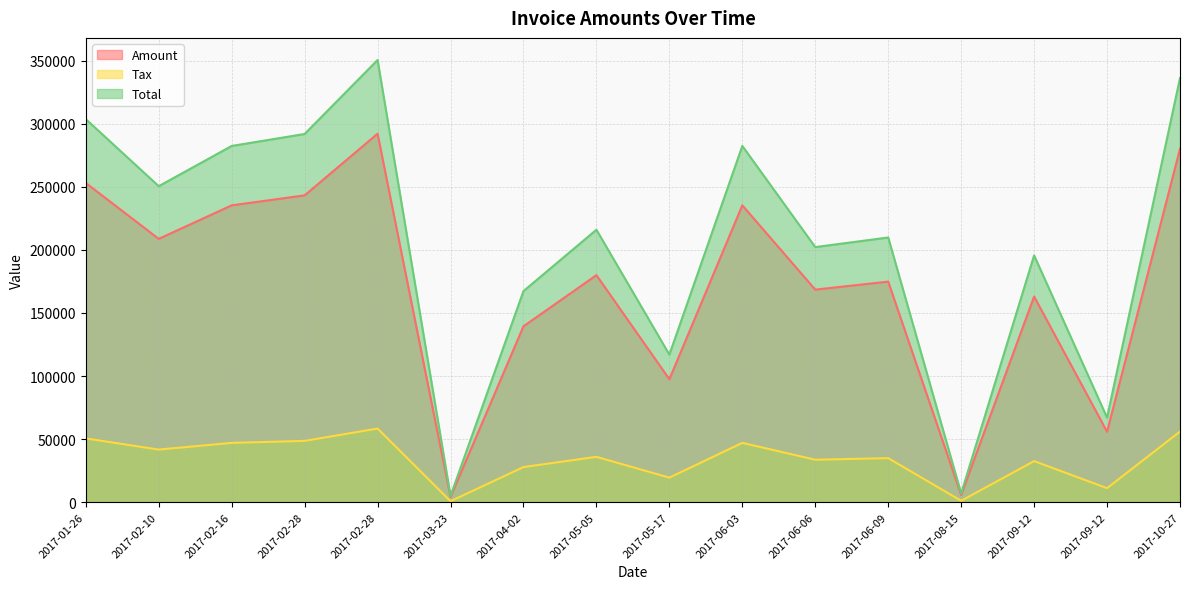

How many data points in Tax are above 35996?

8